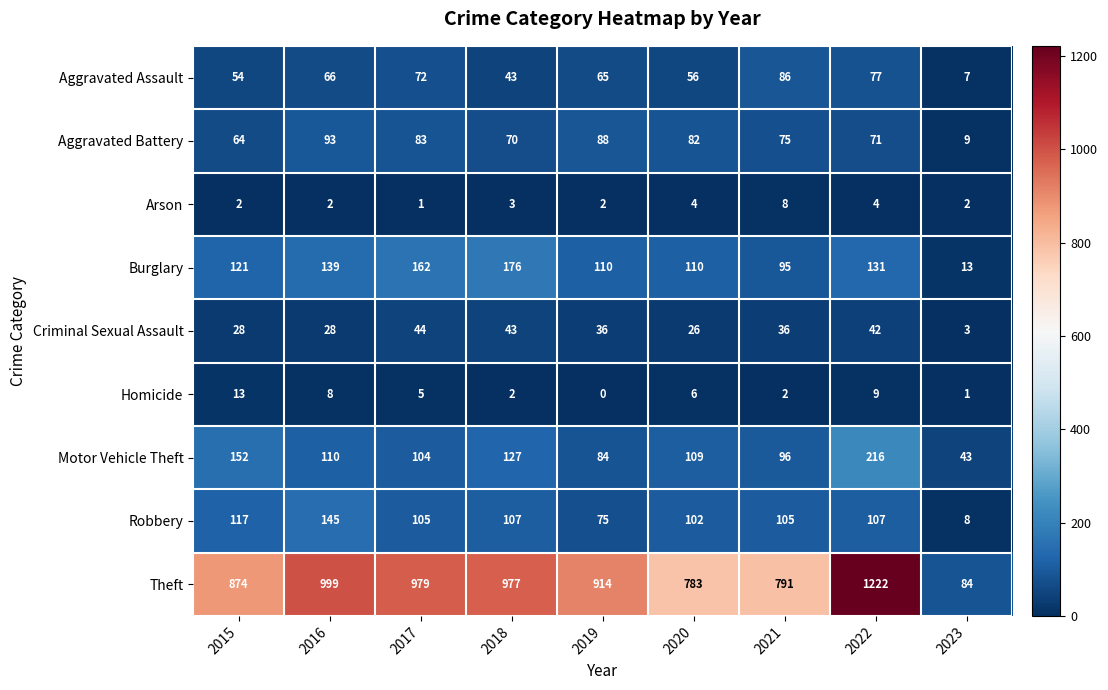

What is the sum of all Burglary values?

1057